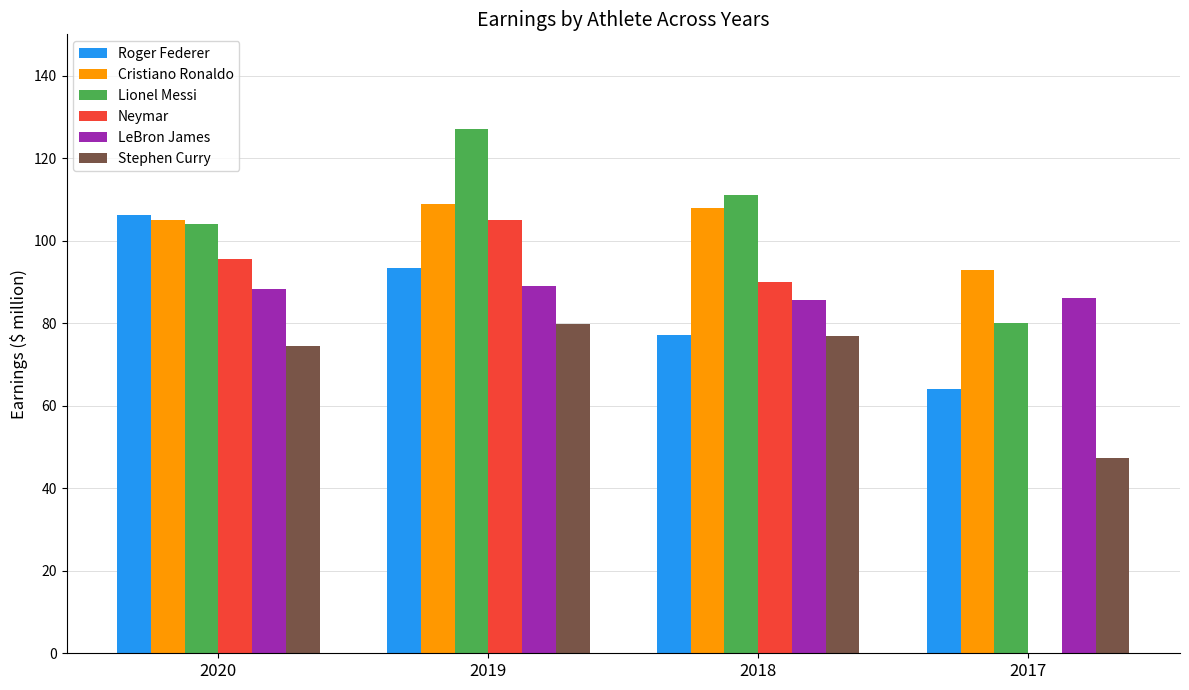

Which label corresponds to the largest value in the chart?

2019